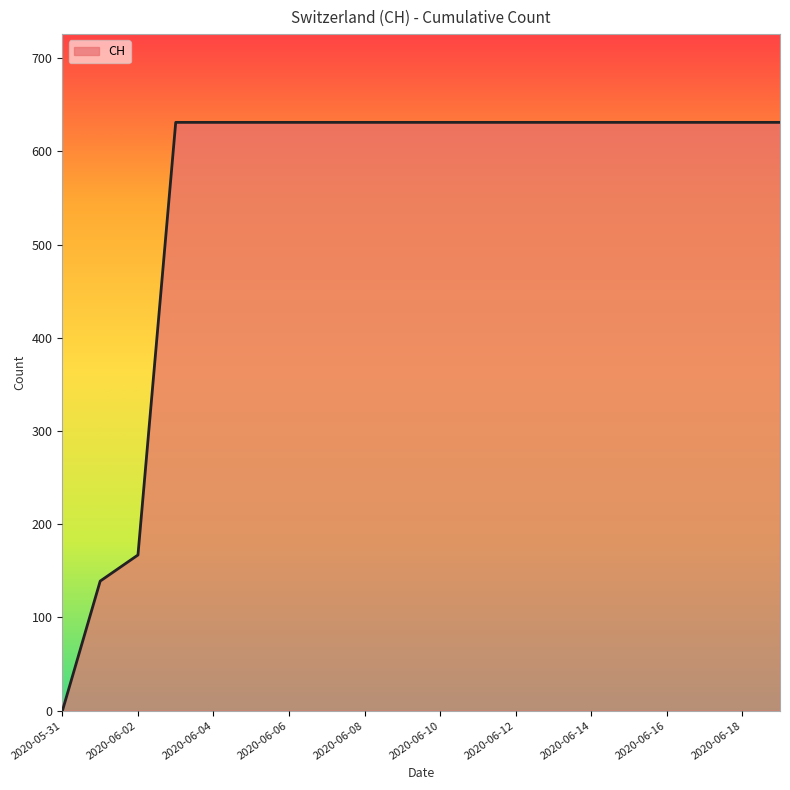

What is the average value?

552